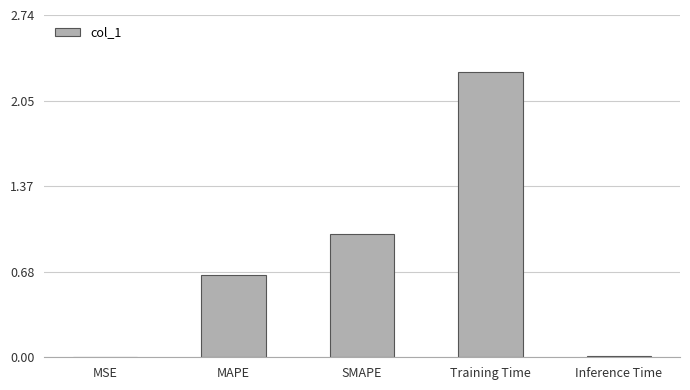

Which has a higher value, MSE or Training Time?

Training Time